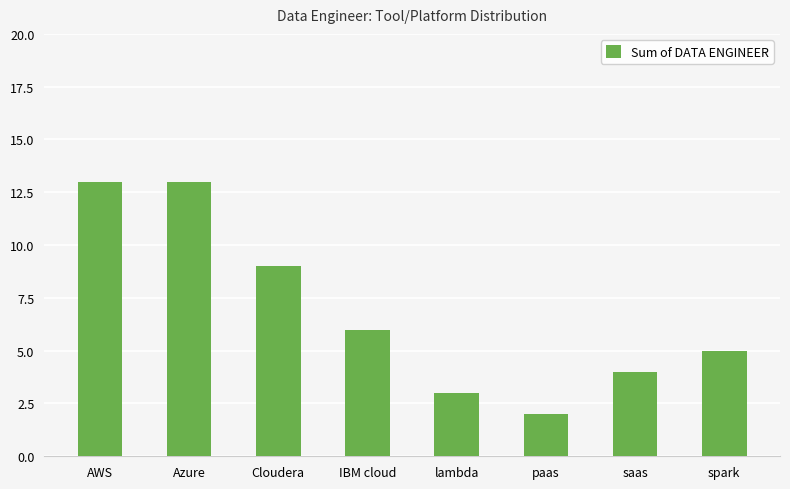

Which category has the lowest value across all series?

paas